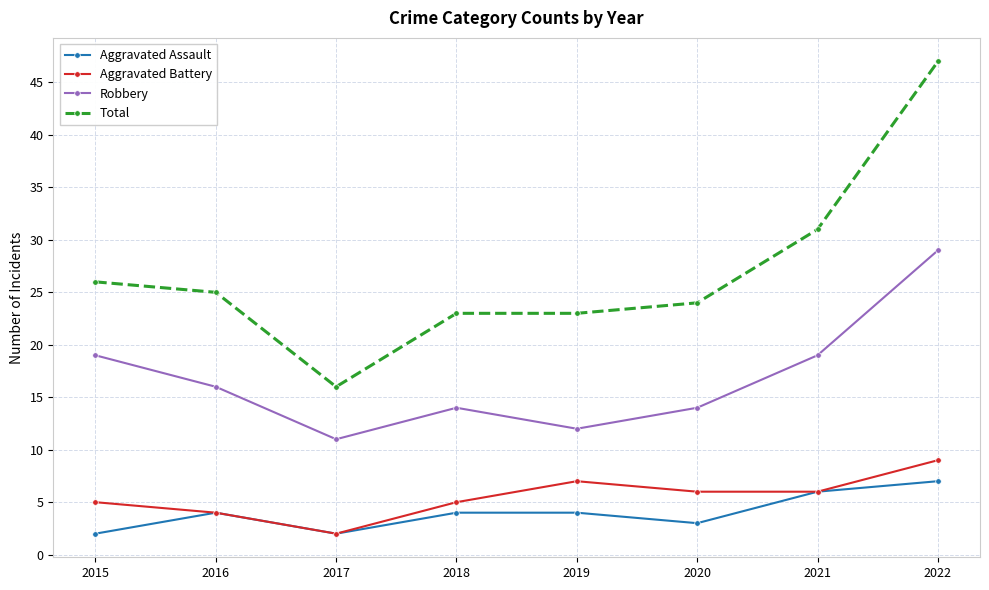

Rank the series by their maximum value, from highest to lowest.

Total, Robbery, Aggravated Battery, Aggravated Assault